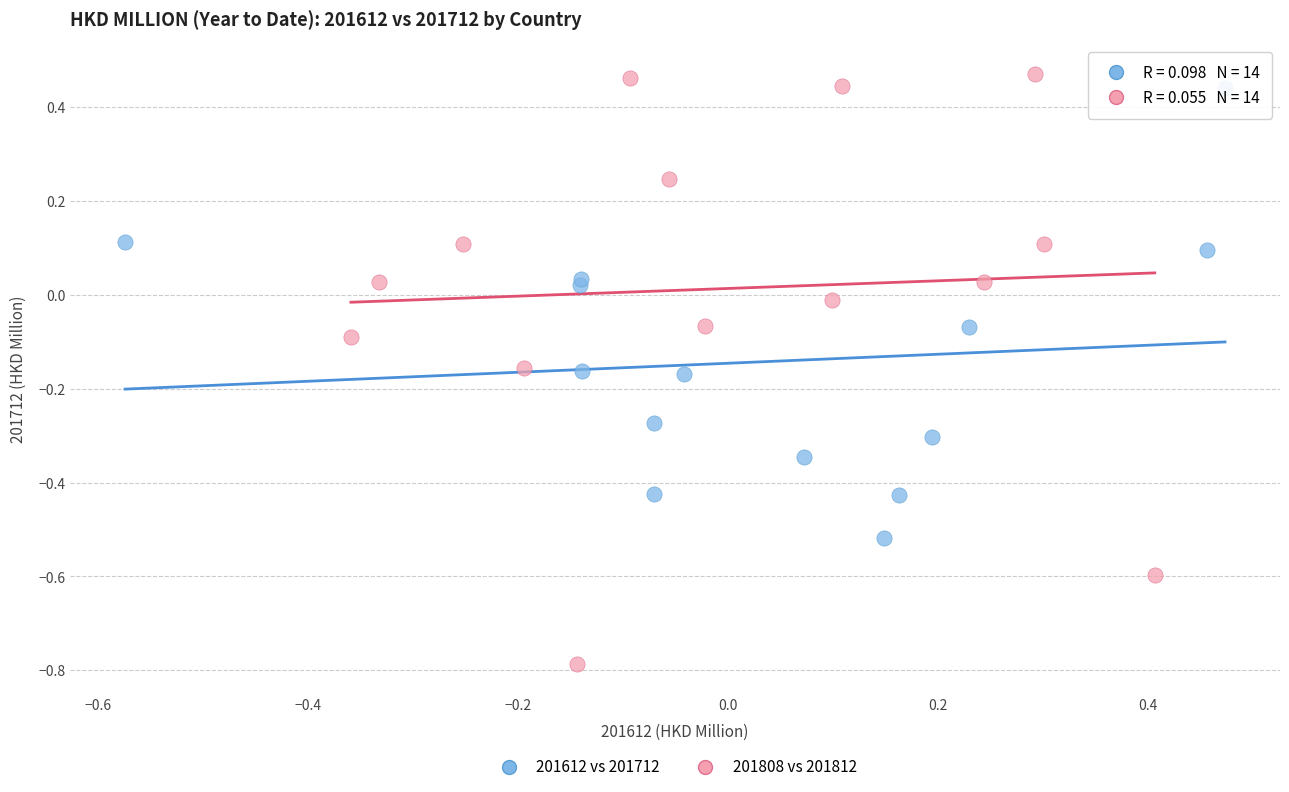

Which series reaches the minimum Y coordinate?

201808 vs 201812